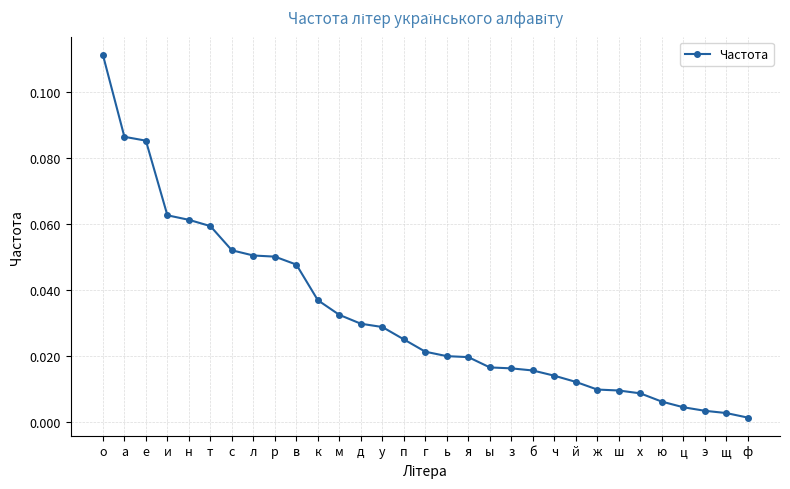

Which category has the highest value across all series?

о